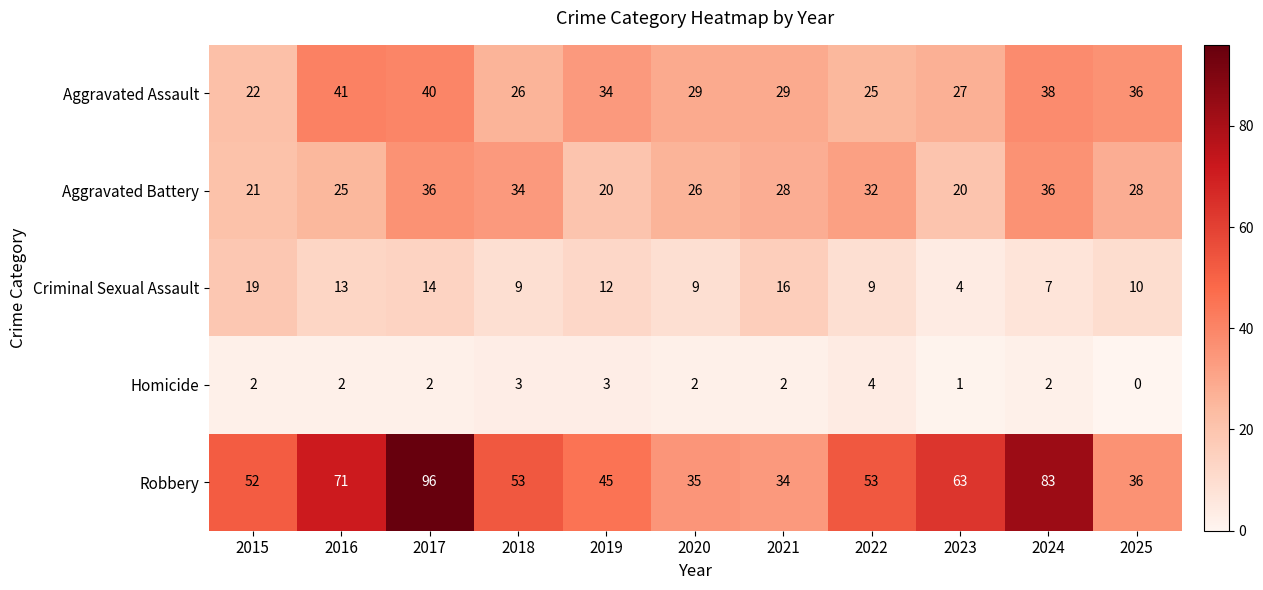

Between 2017 and 2023, which series saw the biggest shift?

Robbery